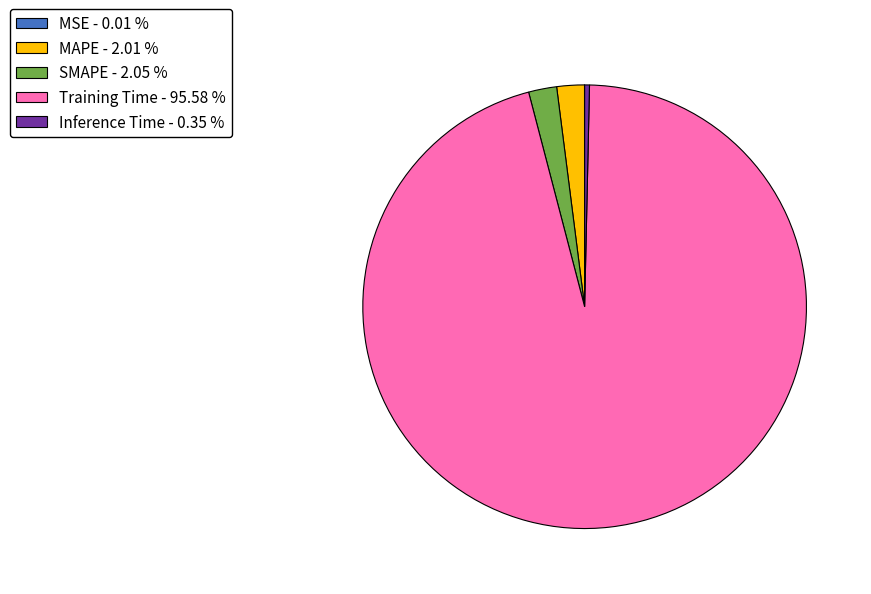

Does SMAPE - 2.05 % represent more than half of the total?

No